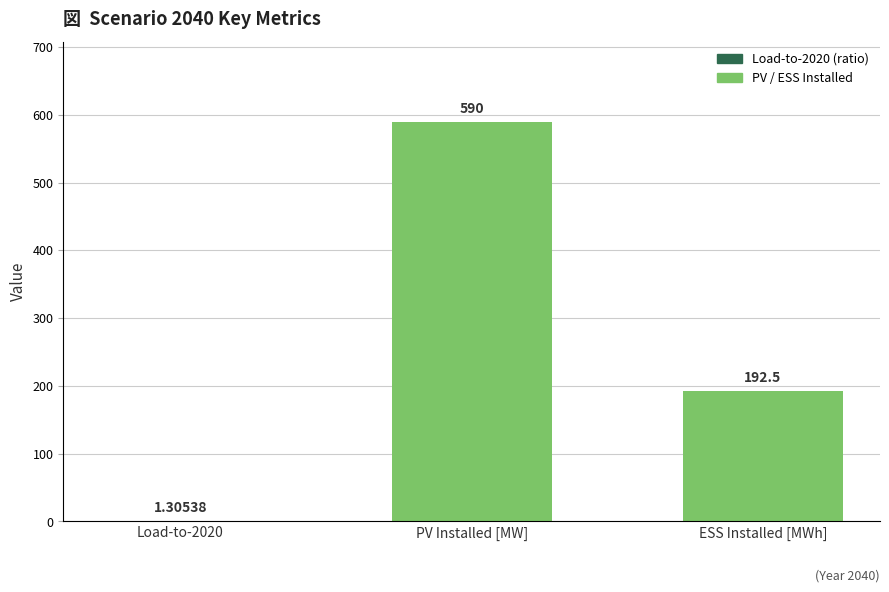

At which label is the value closest to 295?

ESS Installed [MWh]